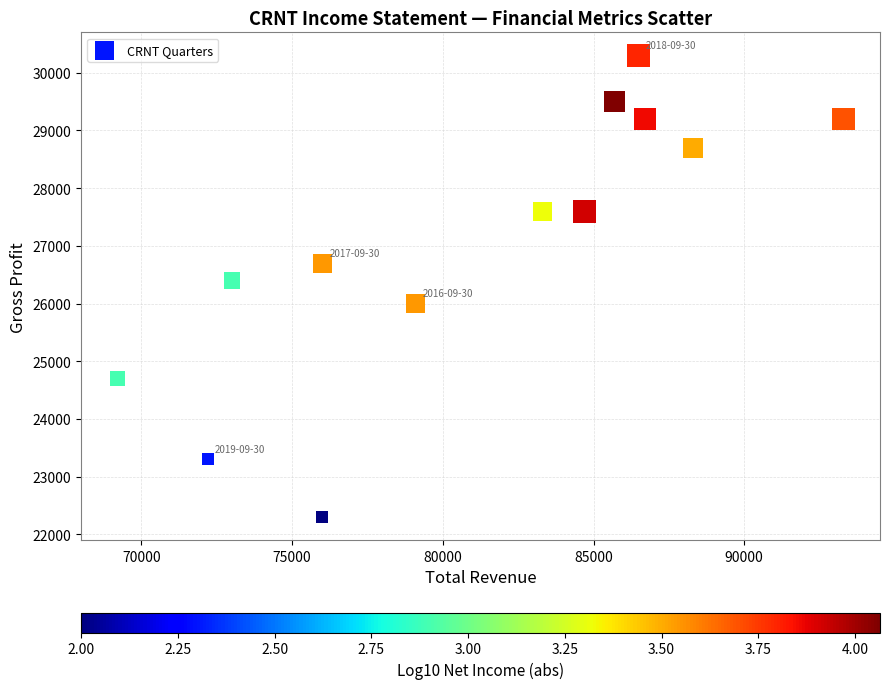

What is the range of X values (max minus min)?

24100